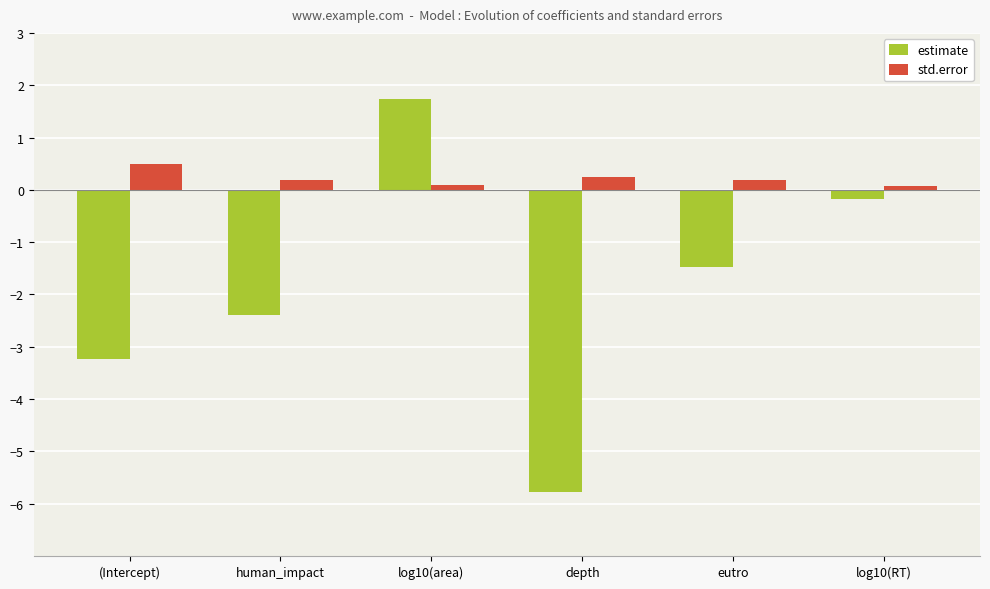

How many bars are there in each group?

2